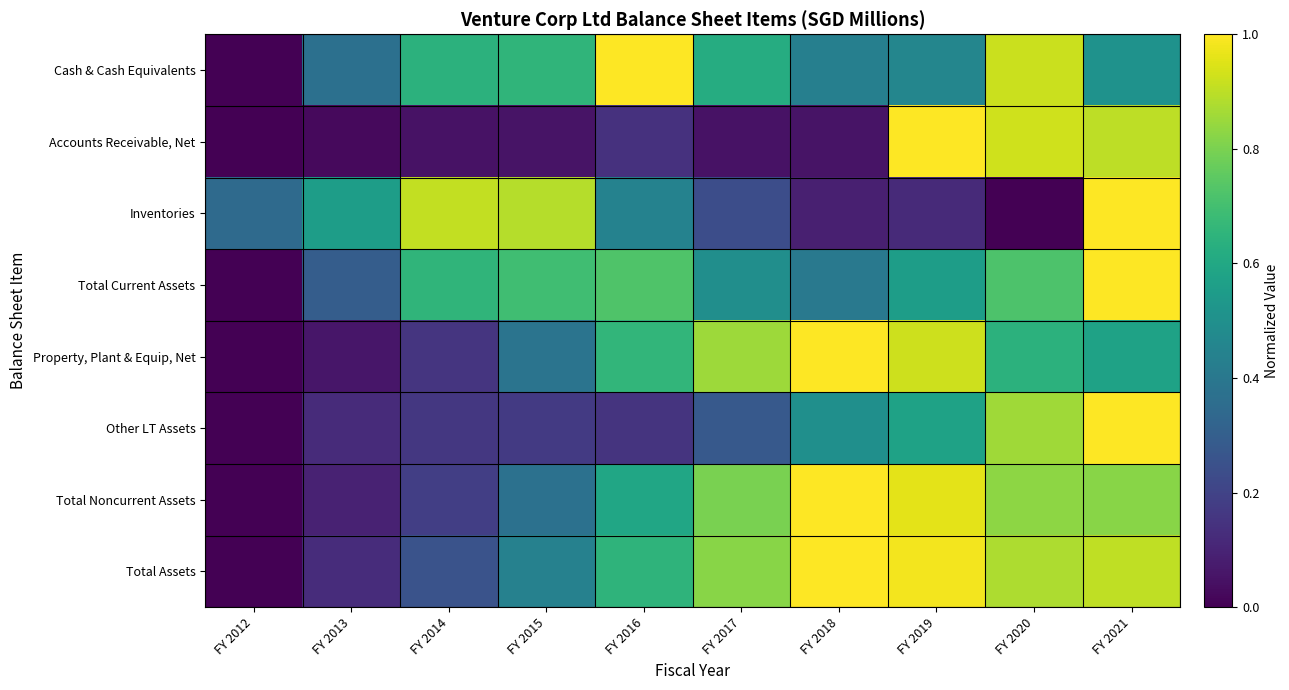

Reading right to left, list all the values displayed in this chart.

Cash & Cash Equivalents: FY 2021=0.5	FY 2020=0.9	FY 2019=0.5	FY 2018=0.4	FY 2017=0.6	FY 2016=1.0	FY 2015=0.7	FY 2014=0.6	FY 2013=0.4	FY 2012=0.0
Accounts Receivable, Net: FY 2021=0.9	FY 2020=0.9	FY 2019=1.0	FY 2018=0.1	FY 2017=0.0	FY 2016=0.1	FY 2015=0.1	FY 2014=0.0	FY 2013=0.0	FY 2012=0.0
Inventories: FY 2021=1.0	FY 2020=0.0	FY 2019=0.1	FY 2018=0.1	FY 2017=0.2	FY 2016=0.4	FY 2015=0.9	FY 2014=0.9	FY 2013=0.6	FY 2012=0.3
Total Current Assets: FY 2021=1.0	FY 2020=0.7	FY 2019=0.6	FY 2018=0.4	FY 2017=0.5	FY 2016=0.7	FY 2015=0.7	FY 2014=0.7	FY 2013=0.3	FY 2012=0.0
Property, Plant & Equip, Net: FY 2021=0.6	FY 2020=0.6	FY 2019=0.9	FY 2018=1.0	FY 2017=0.9	FY 2016=0.7	FY 2015=0.4	FY 2014=0.2	FY 2013=0.1	FY 2012=0.0
Other LT Assets: FY 2021=1.0	FY 2020=0.9	FY 2019=0.6	FY 2018=0.5	FY 2017=0.3	FY 2016=0.2	FY 2015=0.2	FY 2014=0.2	FY 2013=0.1	FY 2012=0.0
Total Noncurrent Assets: FY 2021=0.8	FY 2020=0.8	FY 2019=1.0	FY 2018=1.0	FY 2017=0.8	FY 2016=0.6	FY 2015=0.4	FY 2014=0.2	FY 2013=0.1	FY 2012=0.0
Total Assets: FY 2021=0.9	FY 2020=0.9	FY 2019=1.0	FY 2018=1.0	FY 2017=0.8	FY 2016=0.7	FY 2015=0.4	FY 2014=0.3	FY 2013=0.1	FY 2012=0.0